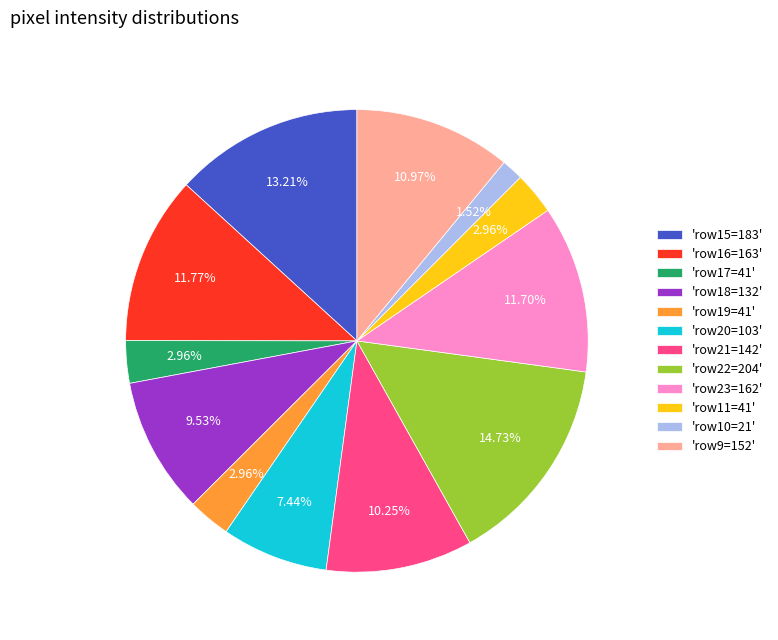

Is the sum of 'row10=21' and 'row22=204' greater than half?

No